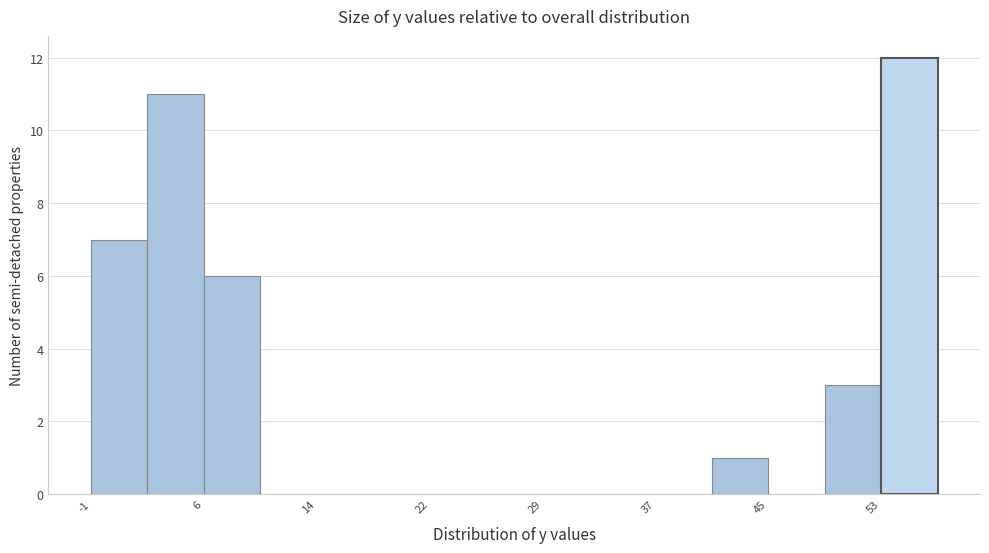

Read against the x-axis, roughly where is the centre of the tallest bar?

55